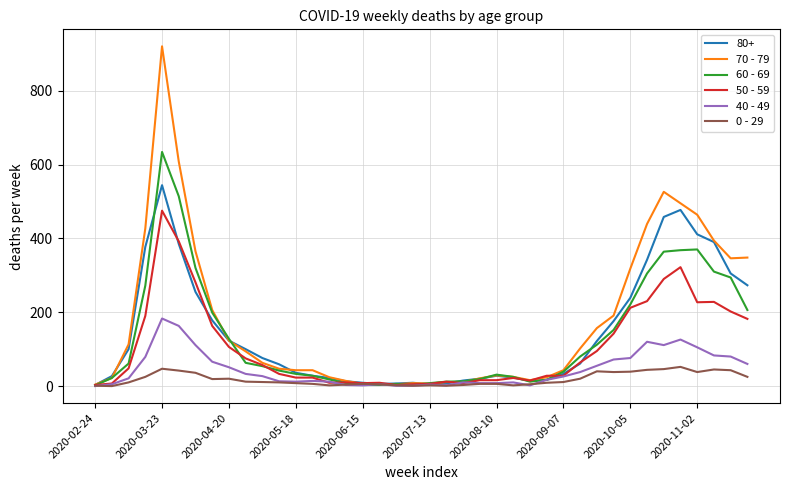

Which series has the widest spread of values?

70 - 79